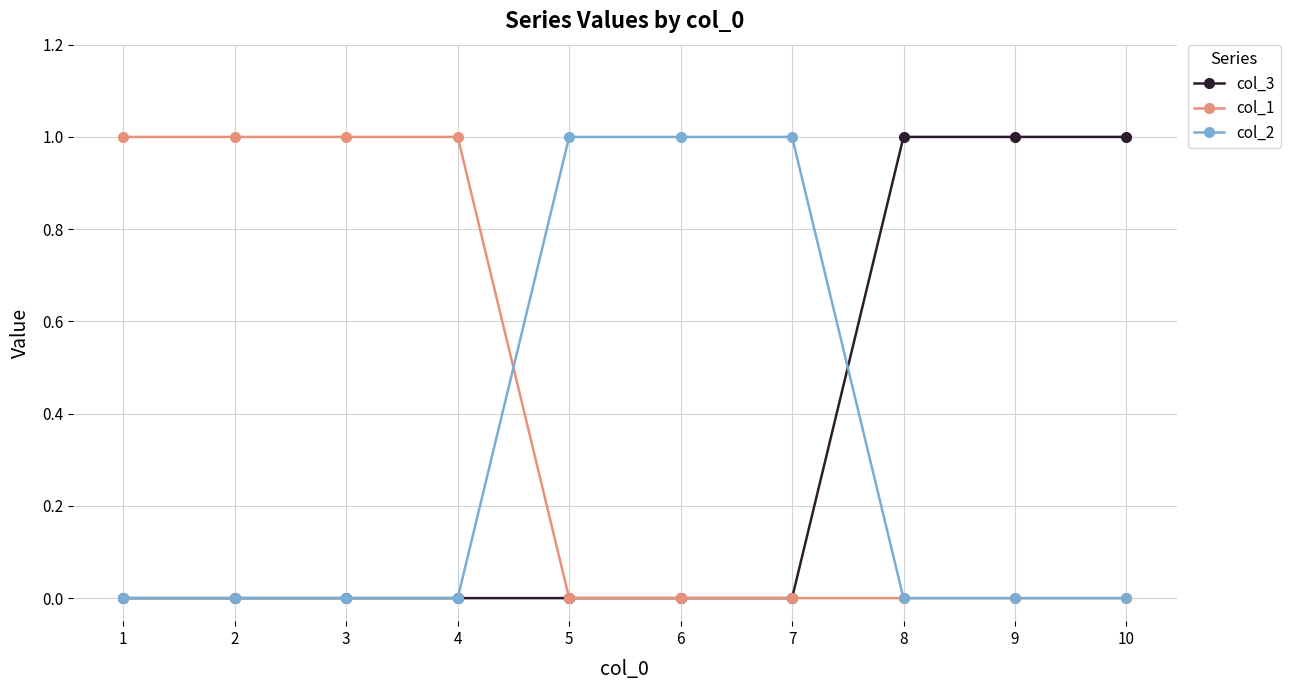

What is the value of the col_3 point at the 9th from the left?

1